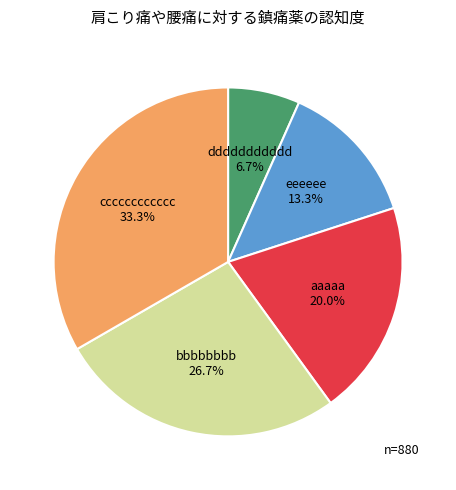

How many segments does this pie chart have?

5